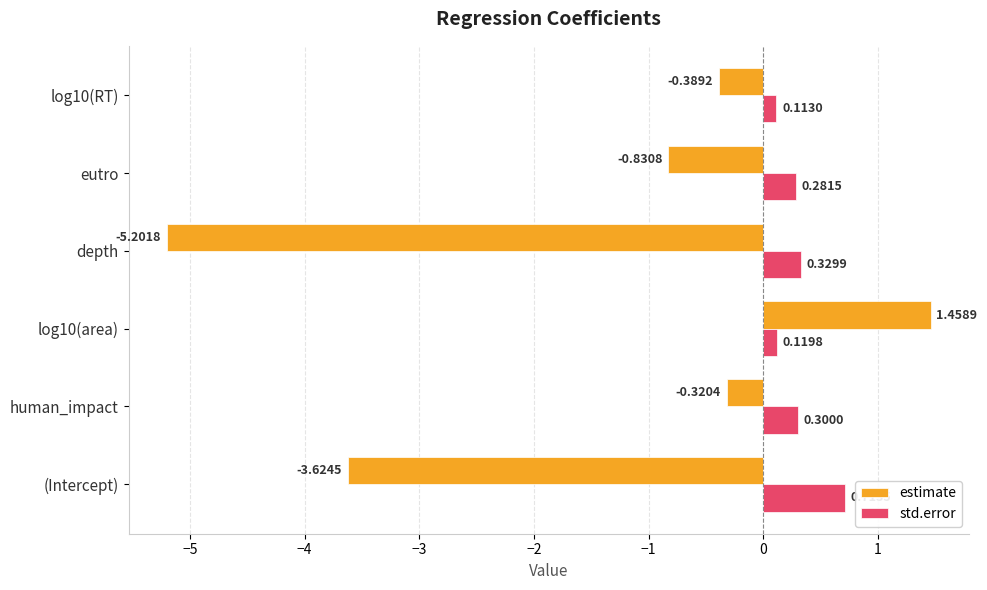

What is the spread (max minus min) of values at log10(area)?

1.3